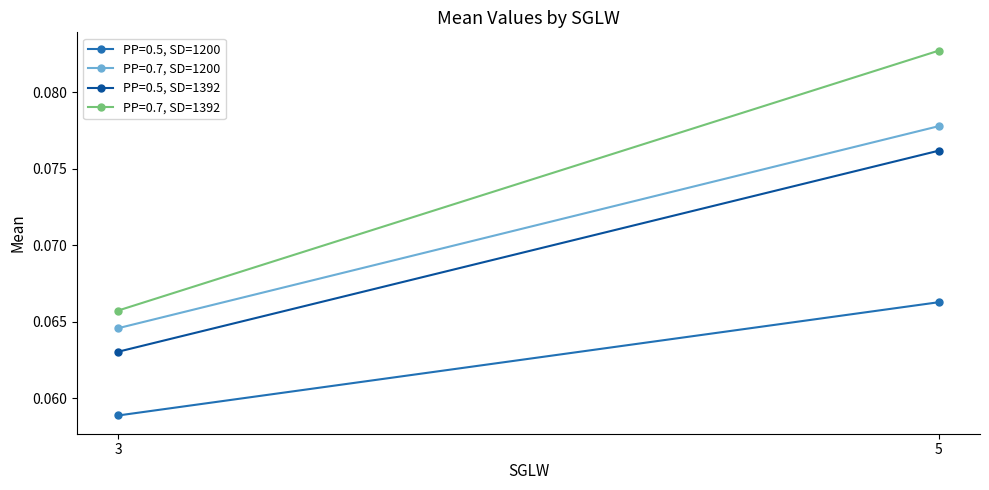

At which category does the chart reach its peak across all series?

5